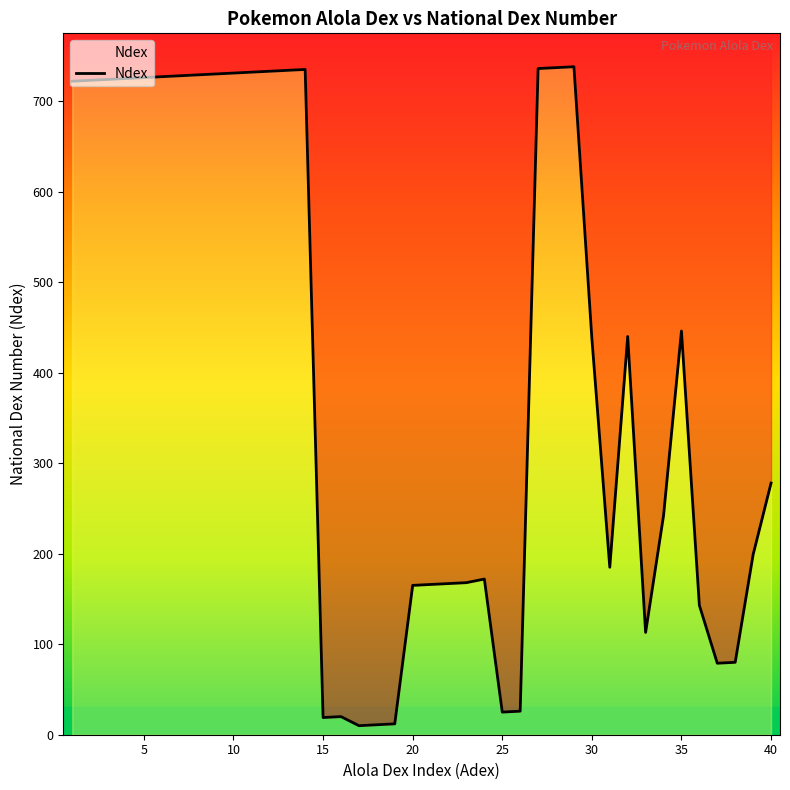

How many data points are above 438?

19